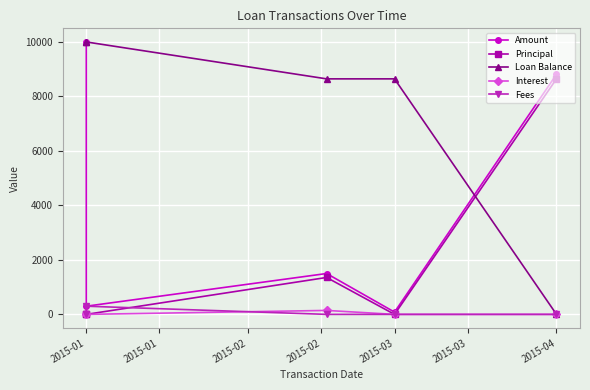

Between 2015-01 and 2015-01, which series saw the biggest shift?

Amount